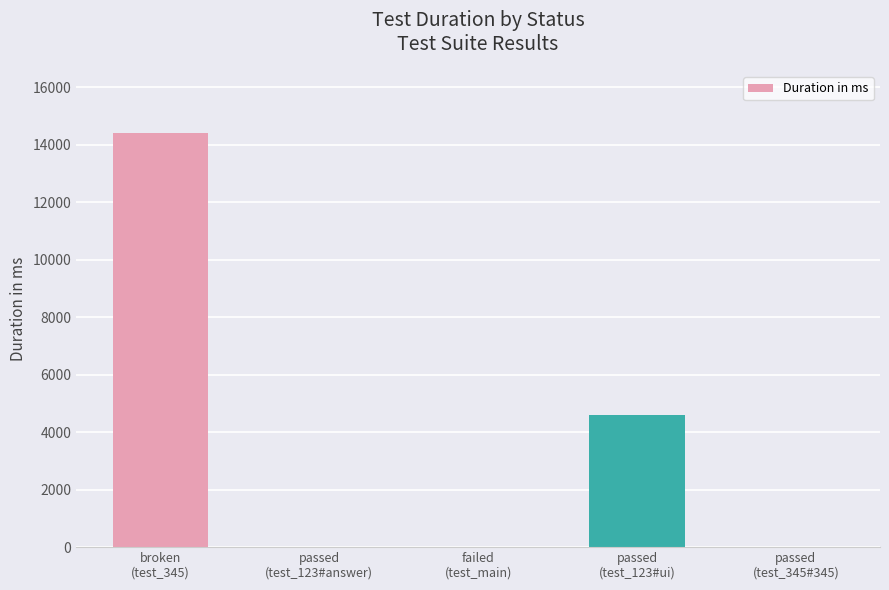

Reading left to right, what are all the values shown in this chart?

broken
(test_345)=14406	passed
(test_123#answer)=0	failed
(test_main)=0	passed
(test_123#ui)=4614	passed
(test_345#345)=0